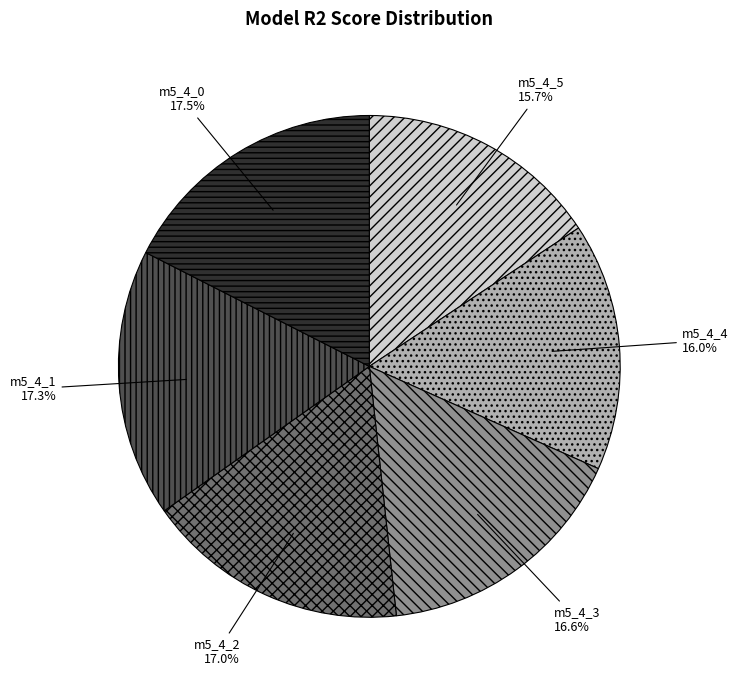

Does any single category account for the majority?

No